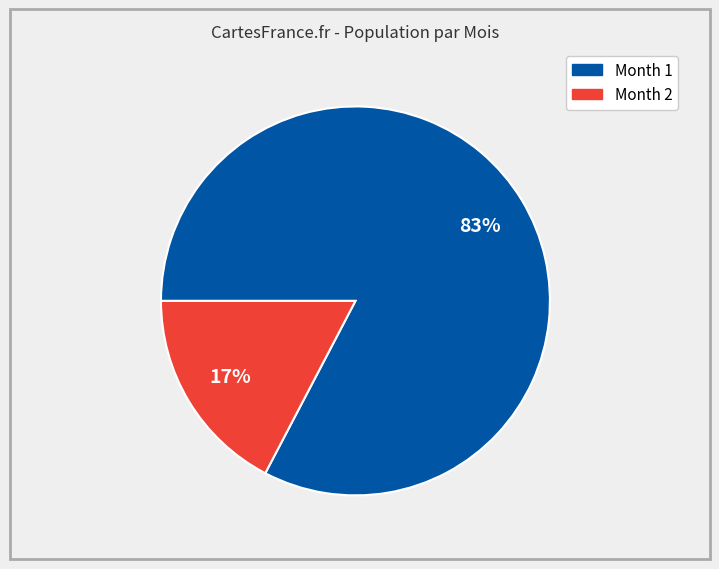

To the nearest percent, what is the average slice percentage?

50%